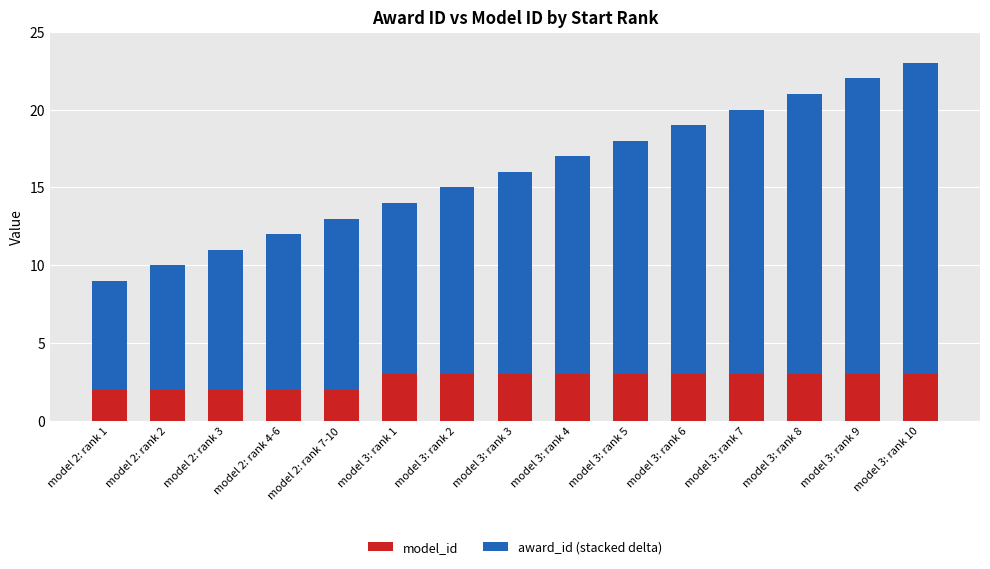

What is the maximum value for model_id?

3